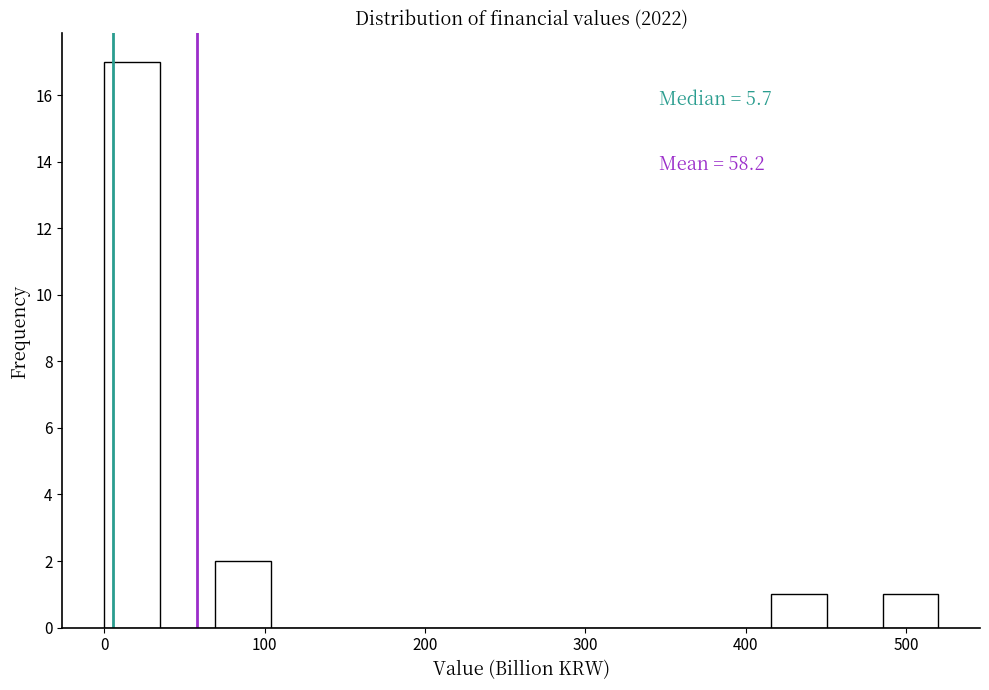

Around what value on the x-axis is the tallest bar? Give the approximate position of its centre, as read against the axis.

20